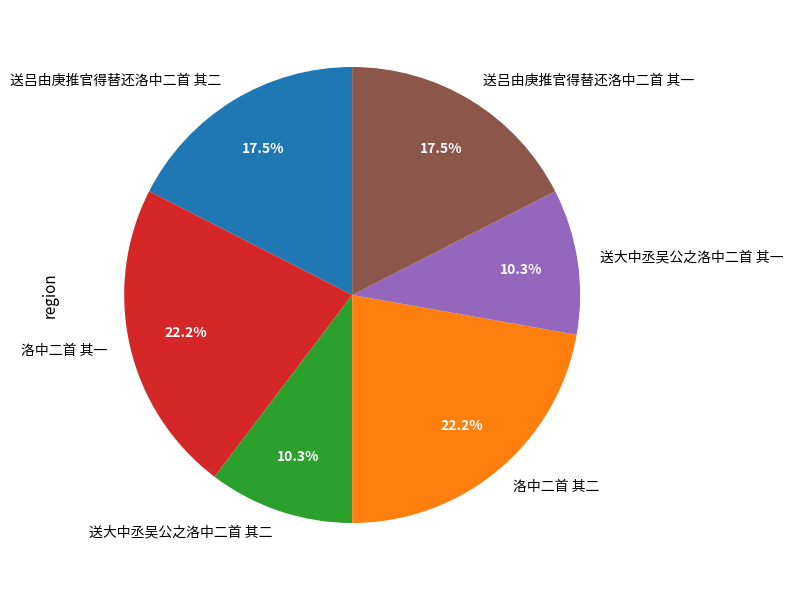

Count the number of slices in the pie.

6